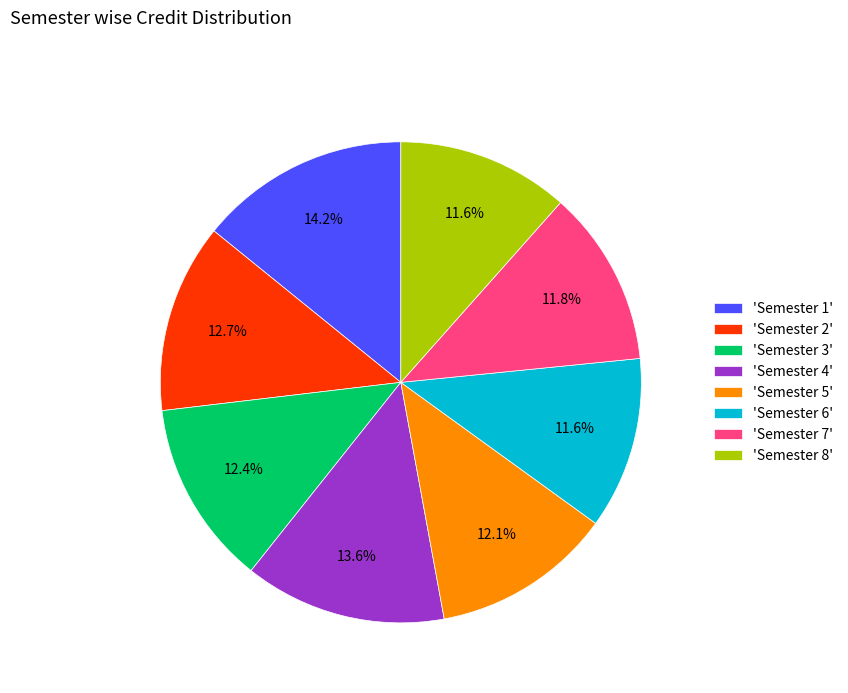

How many segments does this pie chart have?

8